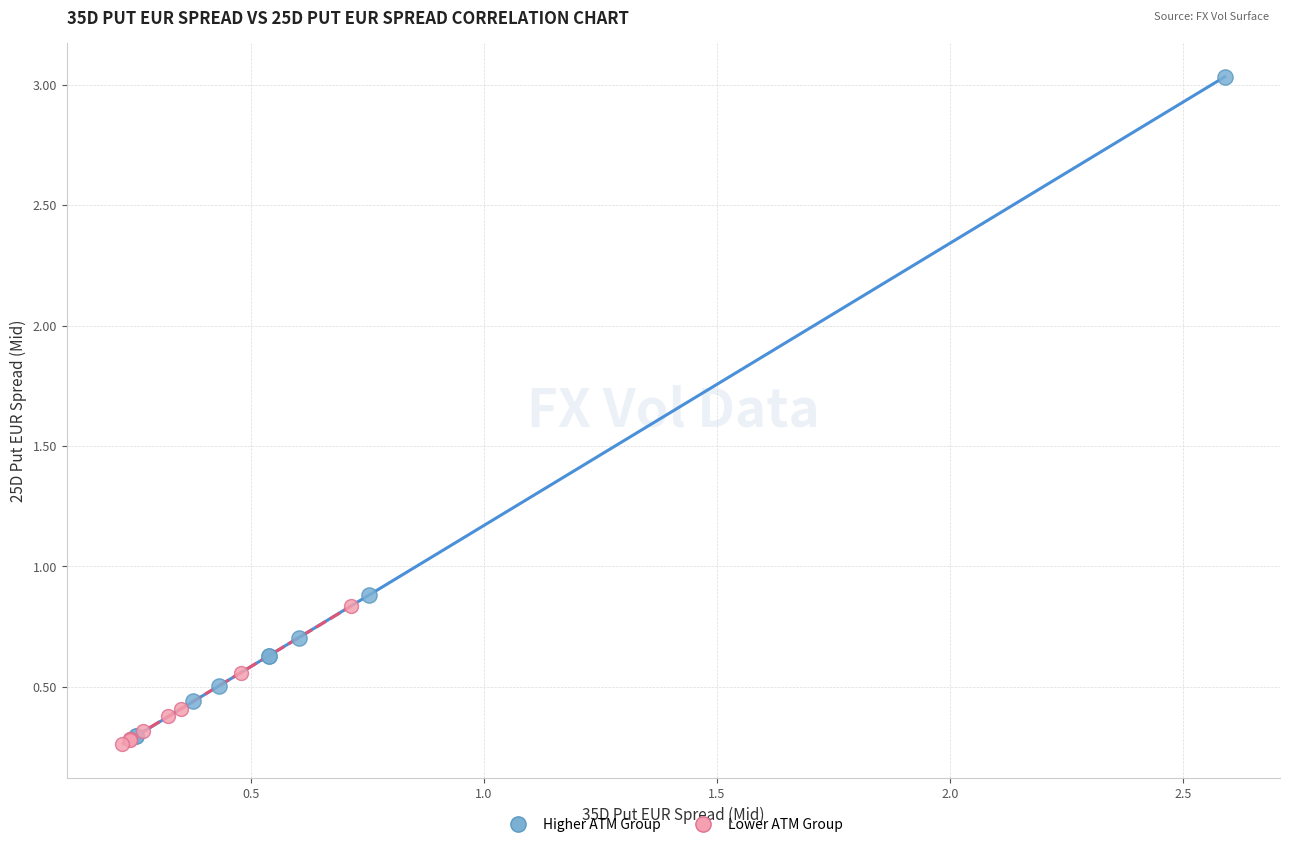

What are all the series names shown in the legend?

Higher ATM Group, Lower ATM Group